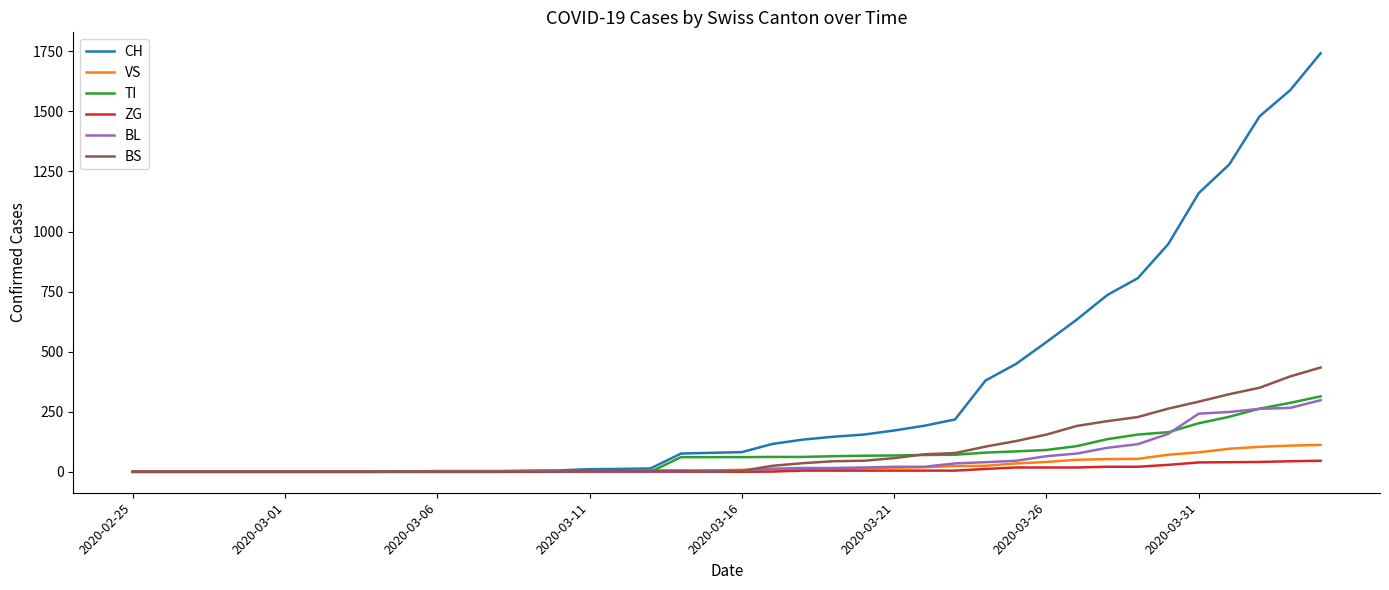

Which series has the largest total across all categories?

CH